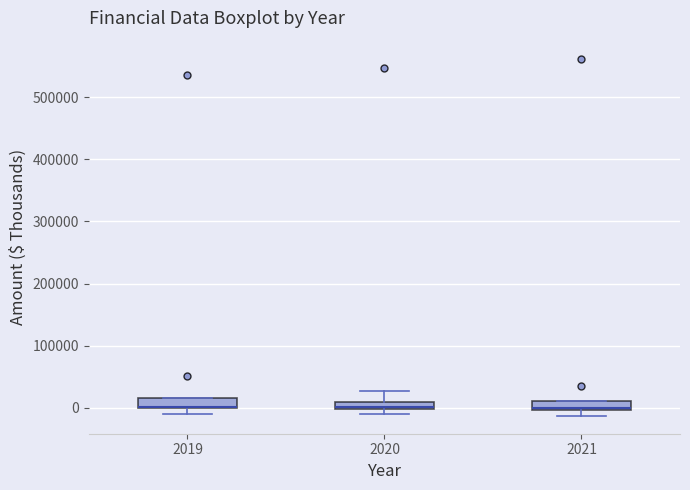

Where is the lower edge of the box at x = 2019 on the y-axis? The values are not printed on the chart, so give them approximately, as read against the axis.

0